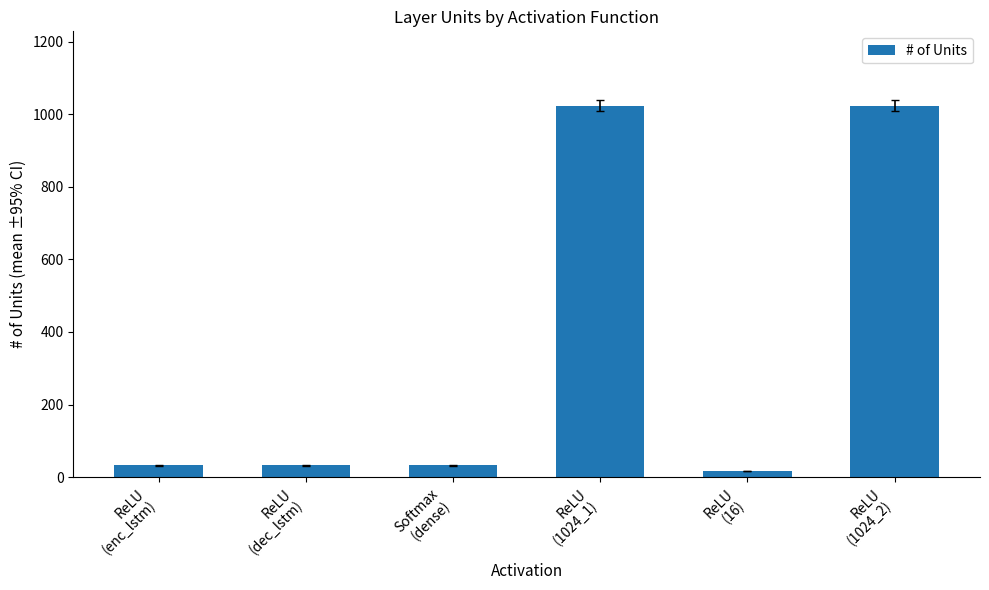

Which has a higher value, ReLU
(16) or ReLU
(1024_1)?

ReLU
(1024_1)